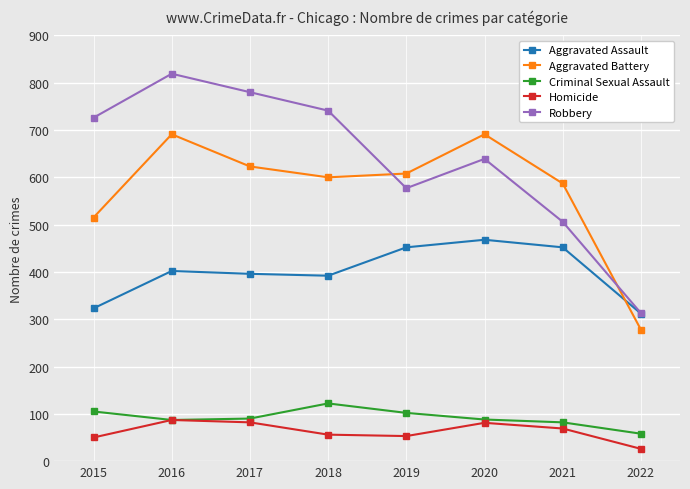

True or false: Aggravated Battery has a value of 691 at 2016.

True